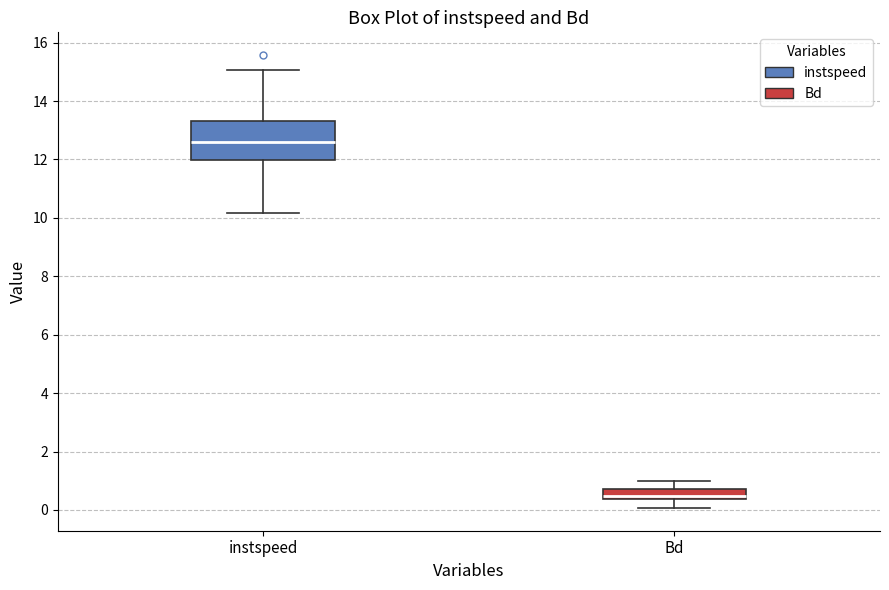

Which box is the tallest, from its lower edge to its upper edge?

instspeed